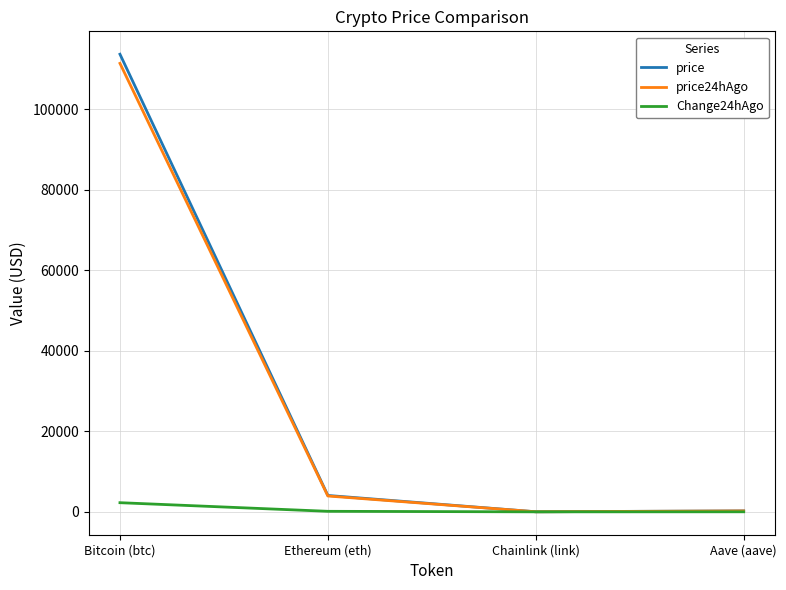

What value does the price series have at Aave (aave)?

236.5